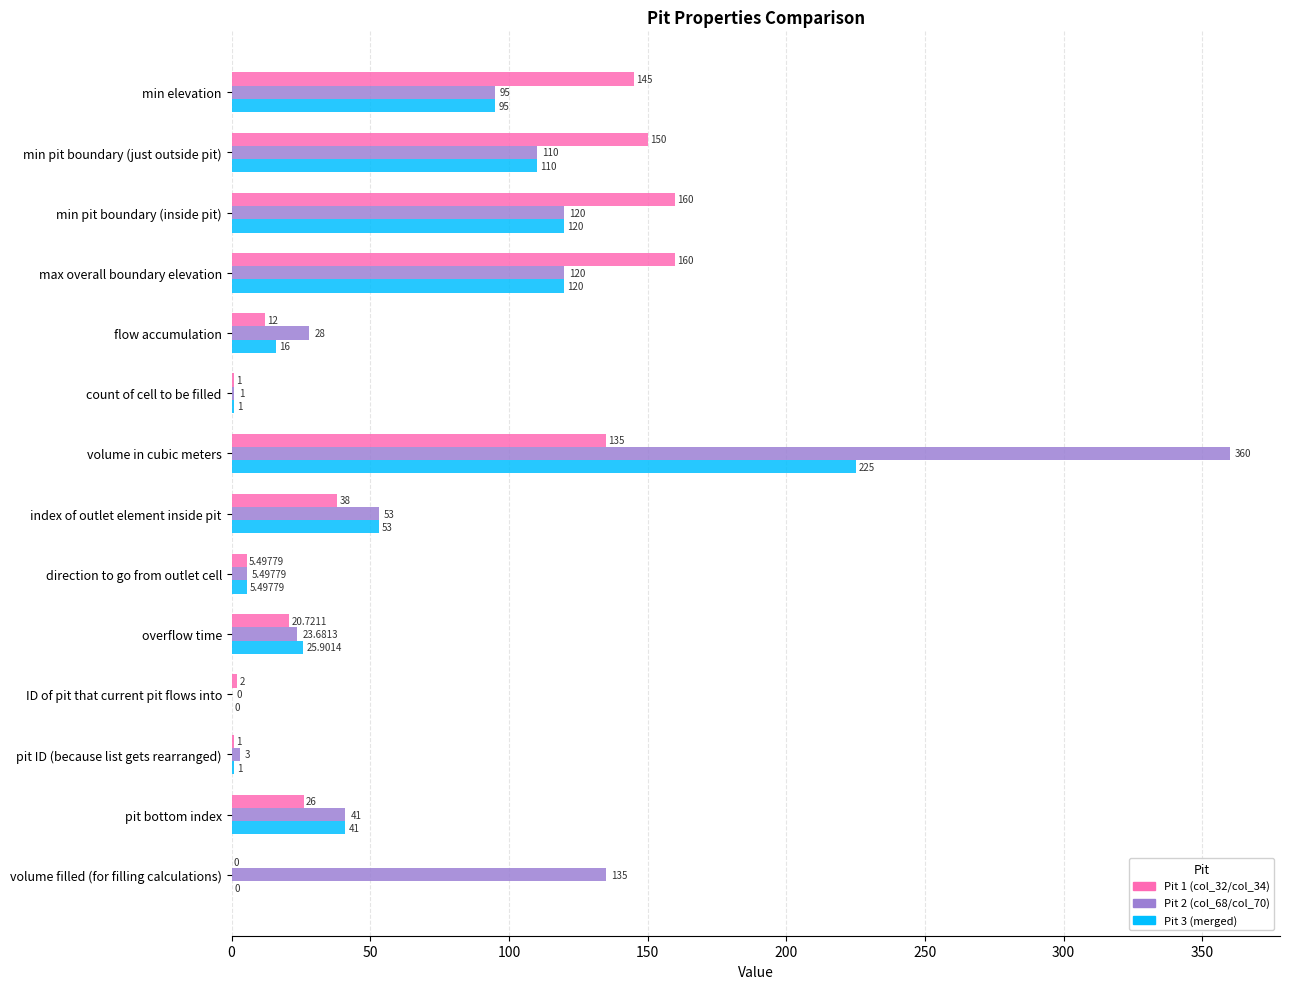

Which series changed the most between max overall boundary elevation and flow accumulation?

Pit 1 (col_32/col_34)